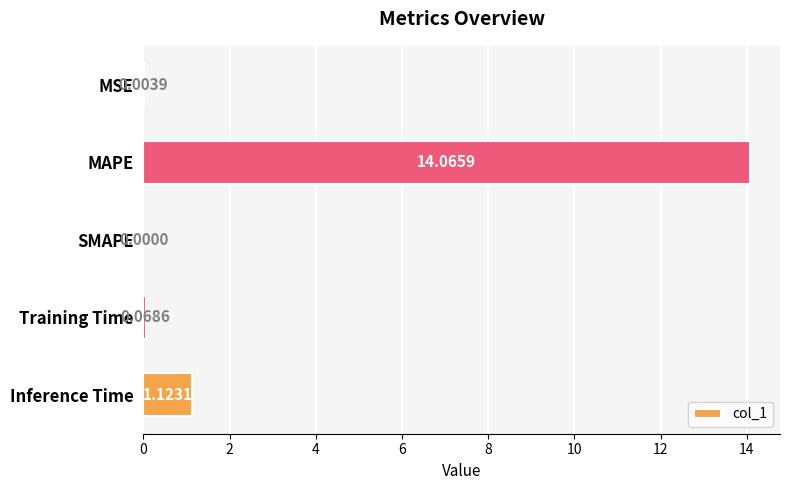

What is the sum of all values?

15.3